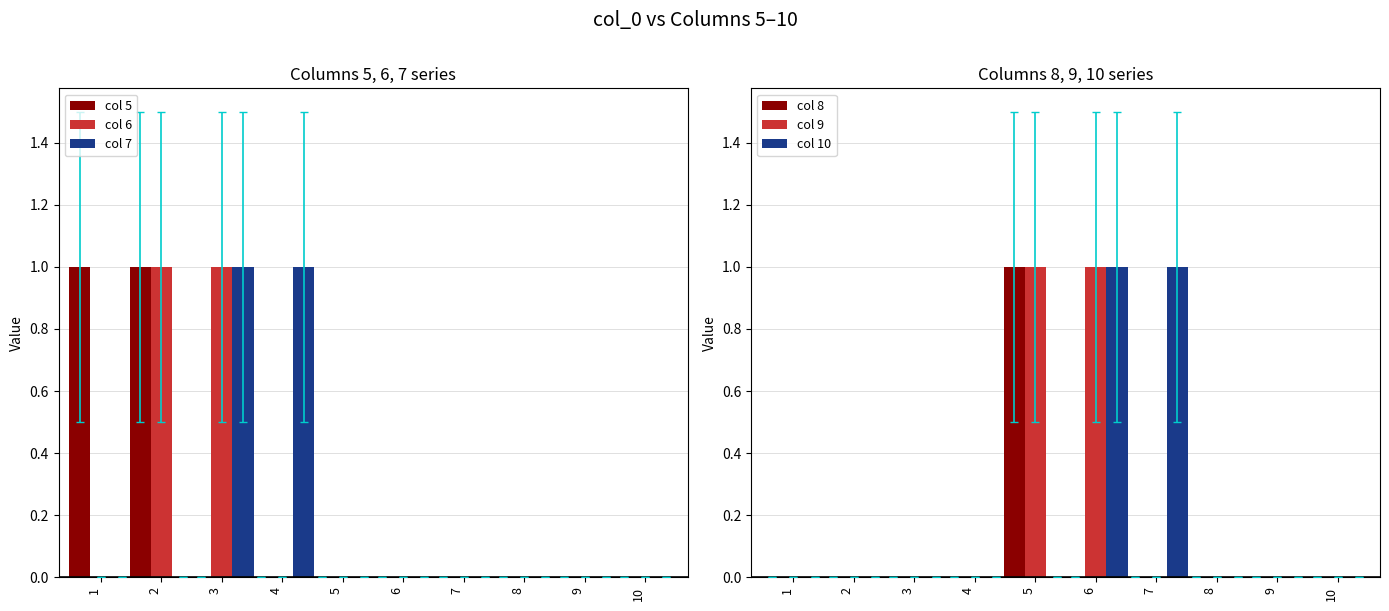

How many positive values does the col 10 series have?

2